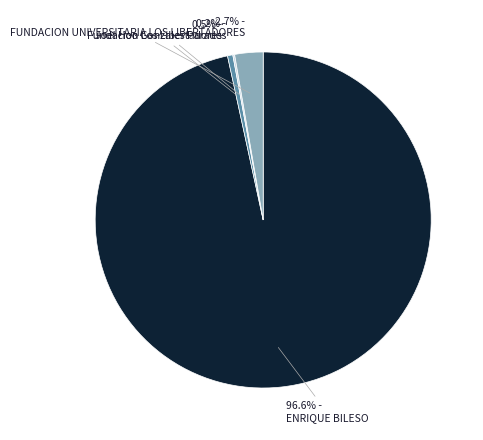

Does any single category account for the majority?

Yes